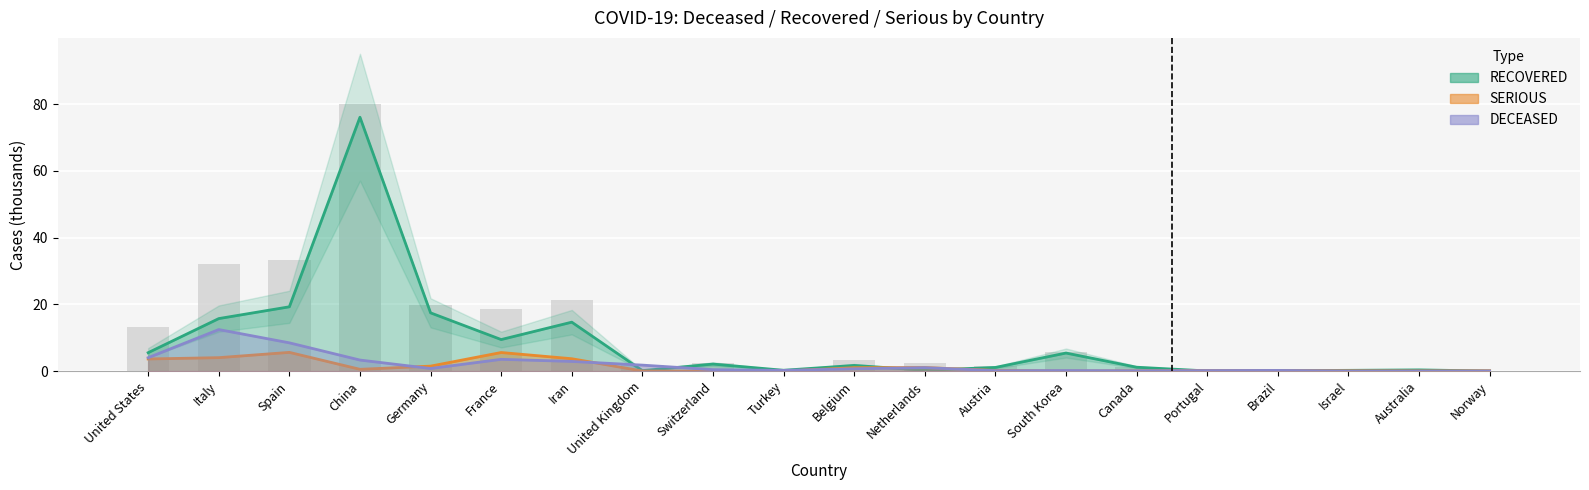

The value of DECEASED at Brazil is 0.2. True or false?

True